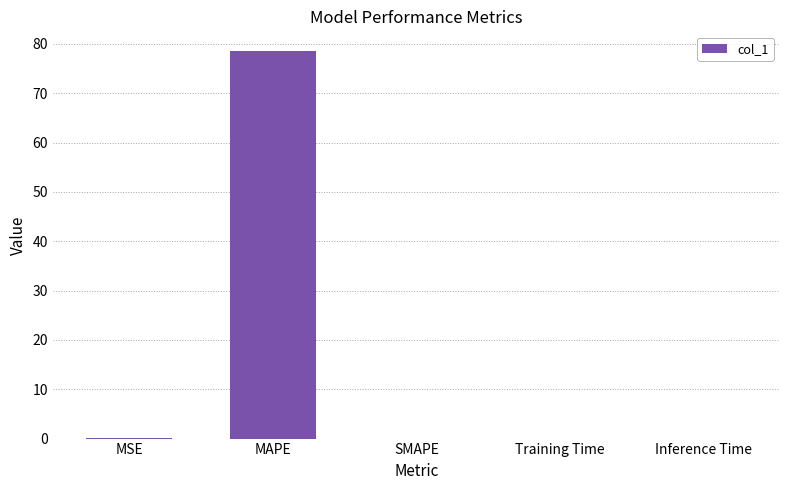

What is the average value?

15.7